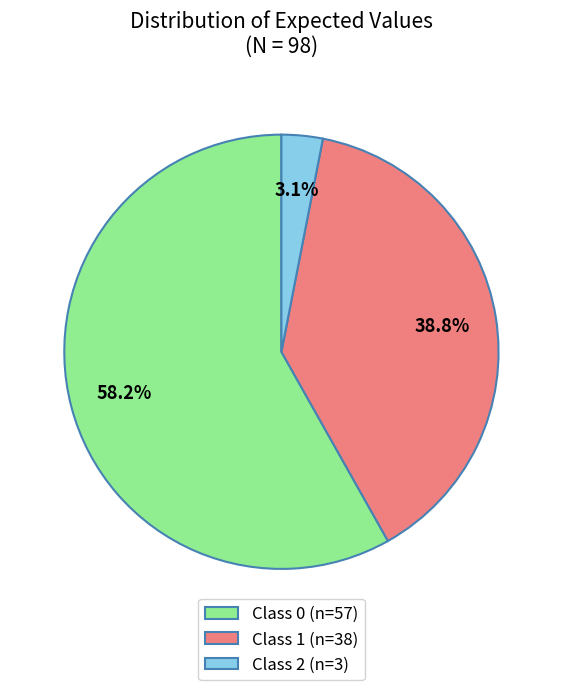

Is there a majority slice in this chart?

Yes